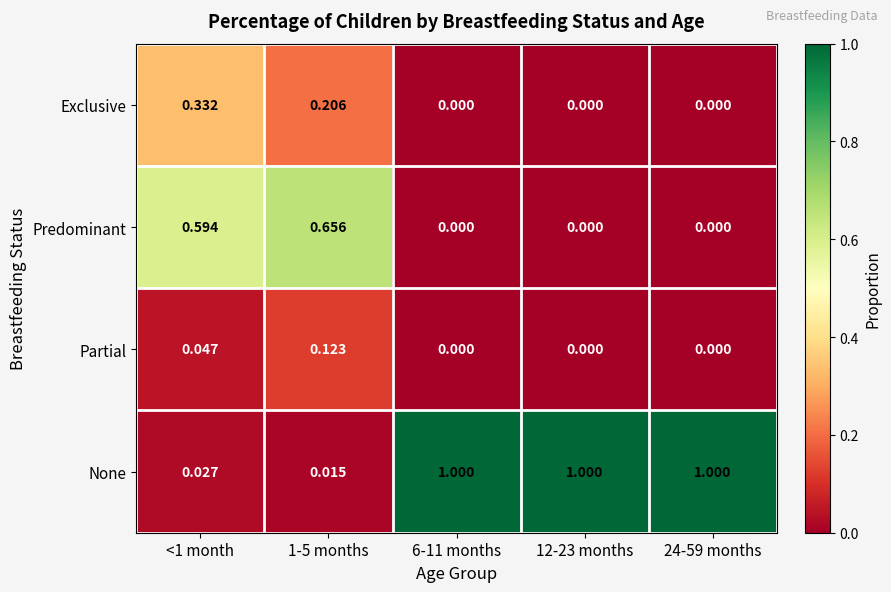

Between <1 month and 12-23 months, which series saw the biggest shift?

None